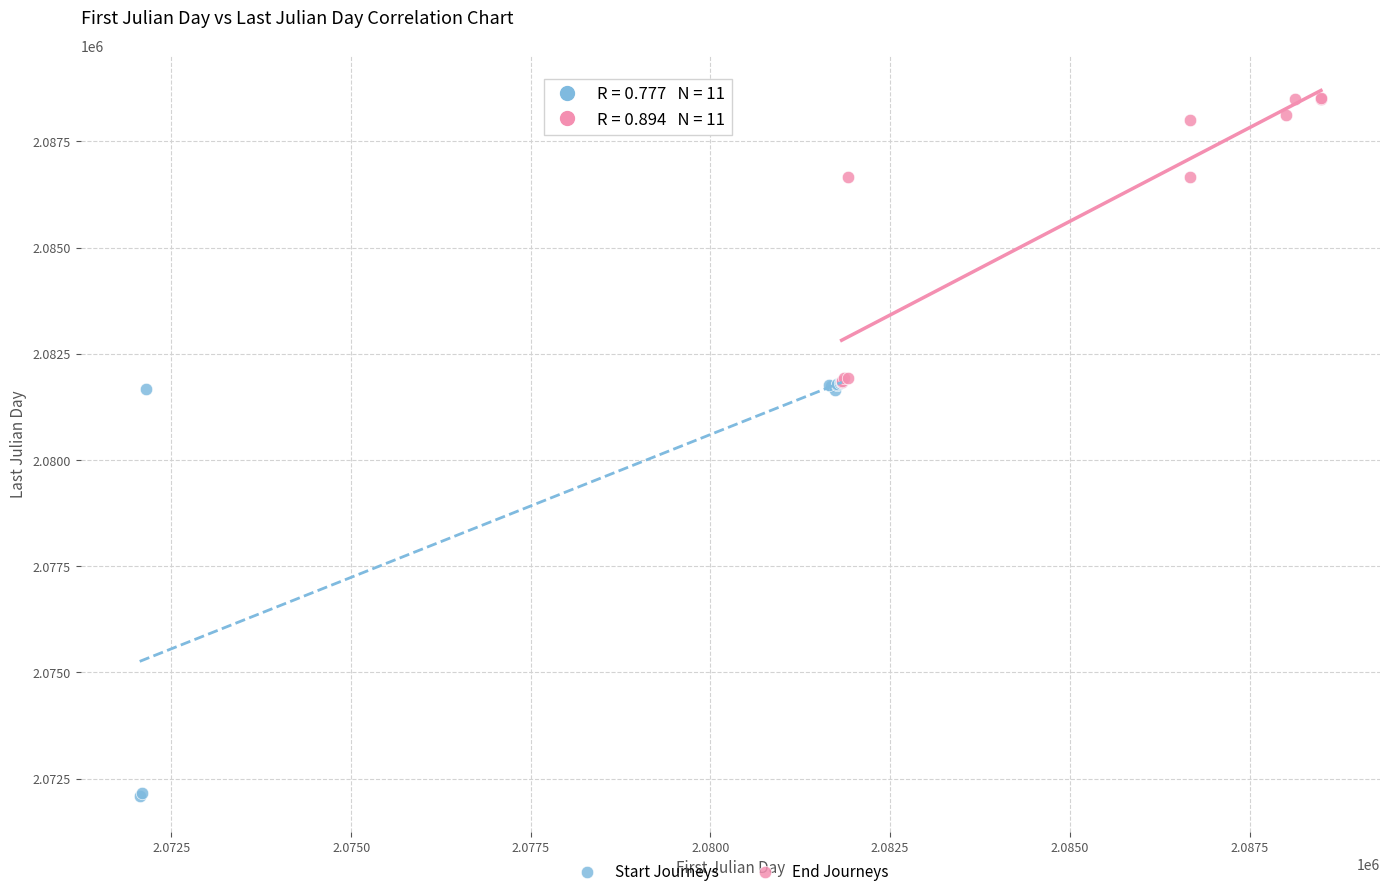

Which series has the widest spread of Y values?

Start Journeys